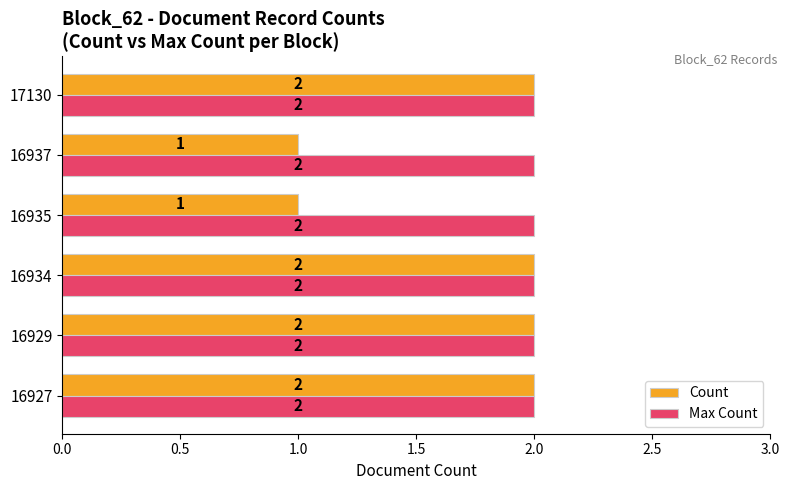

What is the maximum value for Count?

2